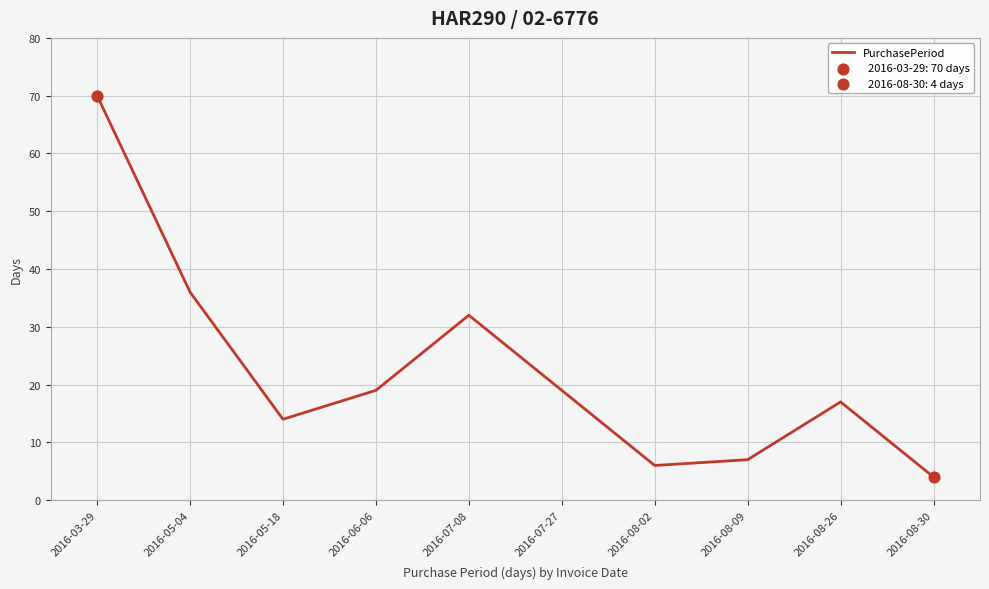

What is the change in value from 2016-06-06 to 2016-08-30?

-15